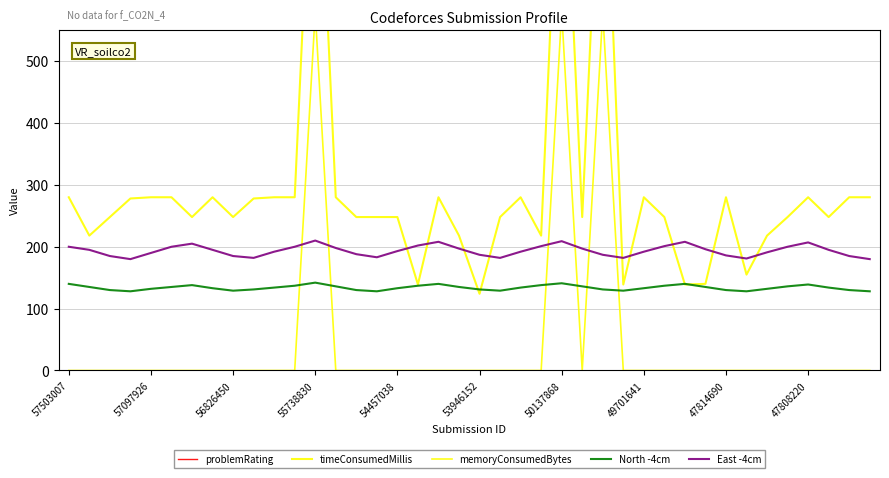

How many values in the memoryConsumedBytes series exceed 0?

3